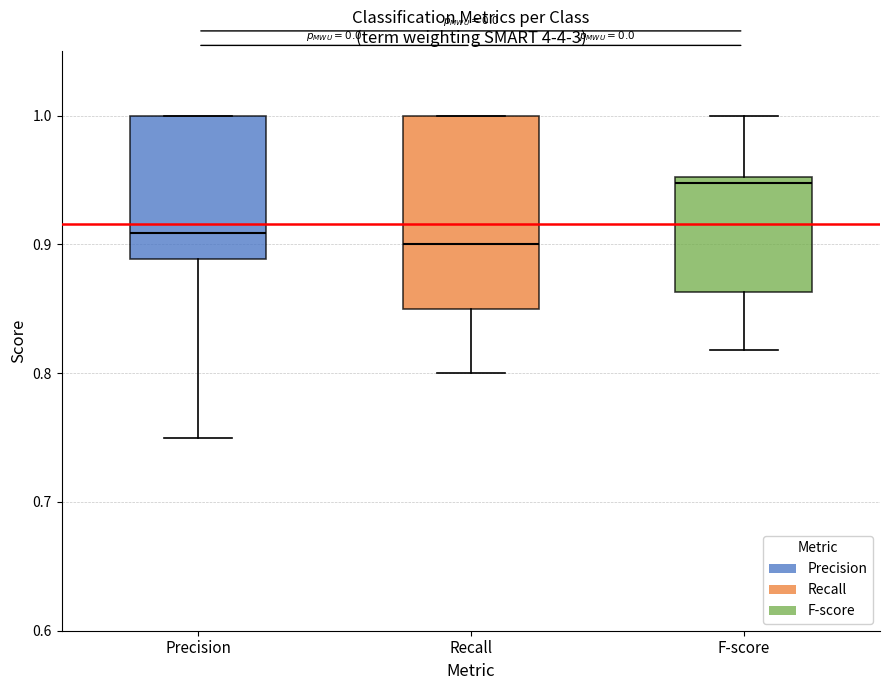

Reading left to right, transcribe this box plot: for each box, give where its median line is, the range the box spans, and where its two whiskers end, as read against the y-axis. The values are not printed on the chart, so give them approximately, as read against the axis.

Precision: median 0.91, box 0.89 to 1.00, whiskers 0.75 to 1.00
Recall: median 0.90, box 0.85 to 1.00, whiskers 0.80 to 1.00
F-score: median 0.95 (just below the box's upper edge), box 0.86 to 0.95, whiskers 0.82 to 1.00